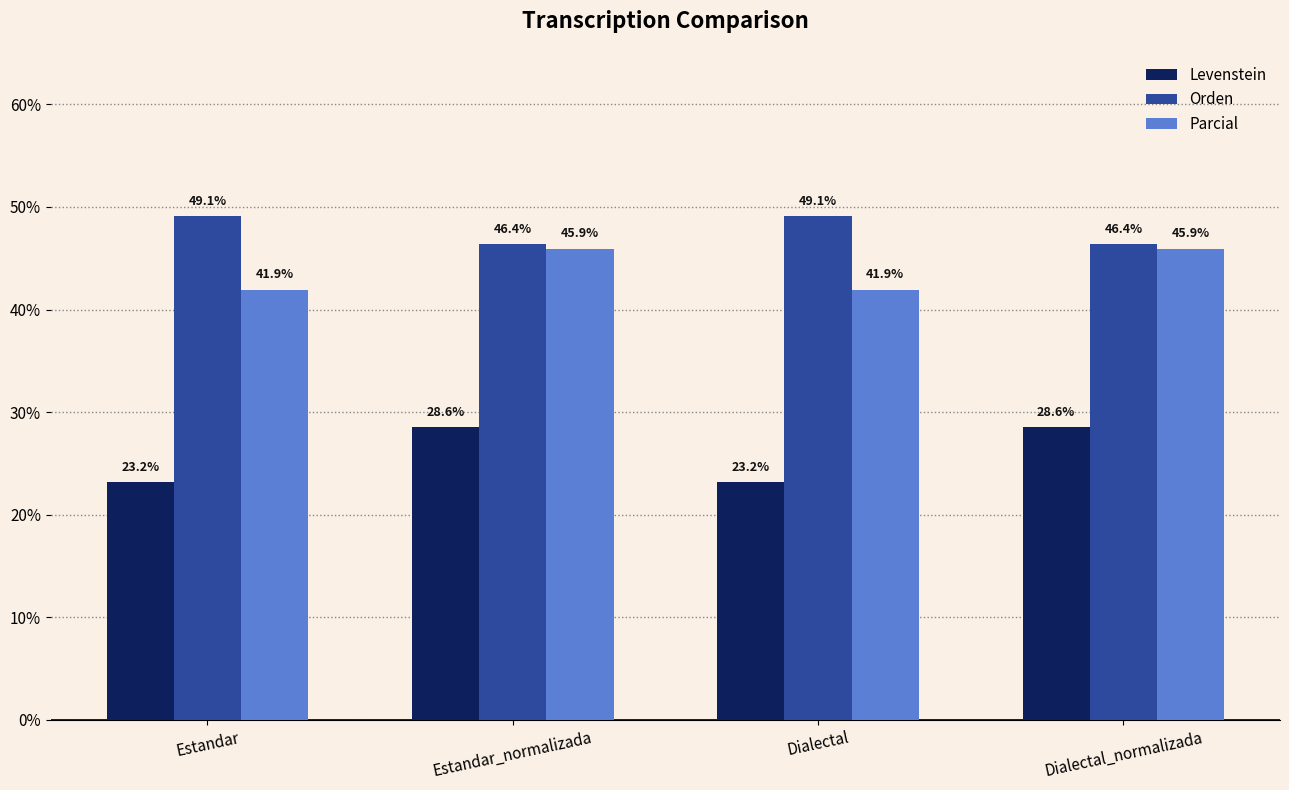

The value of Parcial at Estandar_normalizada is 45.9. True or false?

True